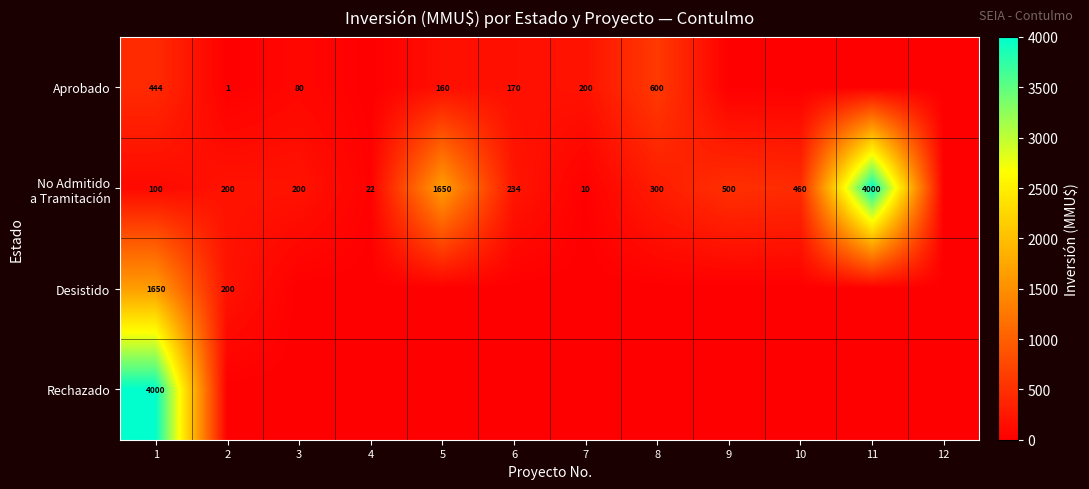

How many series are shown in this chart?

4